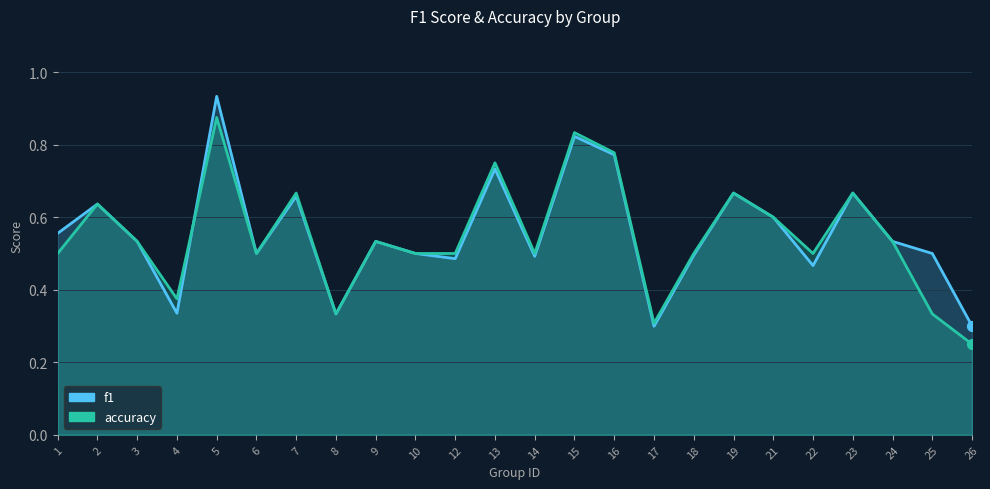

Which series has the widest spread of Y values?

f1